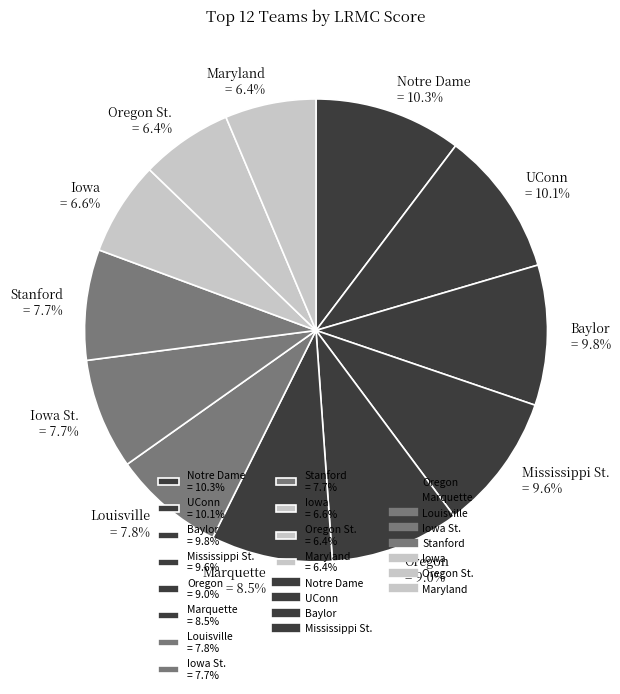

Is there a majority slice in this chart?

No